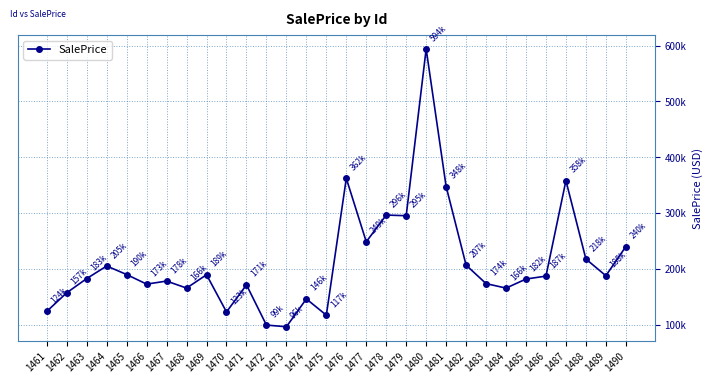

Reading left to right, what are all the values shown in this chart?

123893.1	157208.7	182647.4	205154.1	189852.3	172664.4	178144.3	165579.6	189484.0	122791.1	171365.4	99302.0	96275.7	146171.4	117020.3	362099.0	248531.1	296430.2	295212.1	593948.1	347576.1	206669.1	173604.5	165530.3	181788.9	187023.5	358102.0	217652.7	187731.6	239922.3